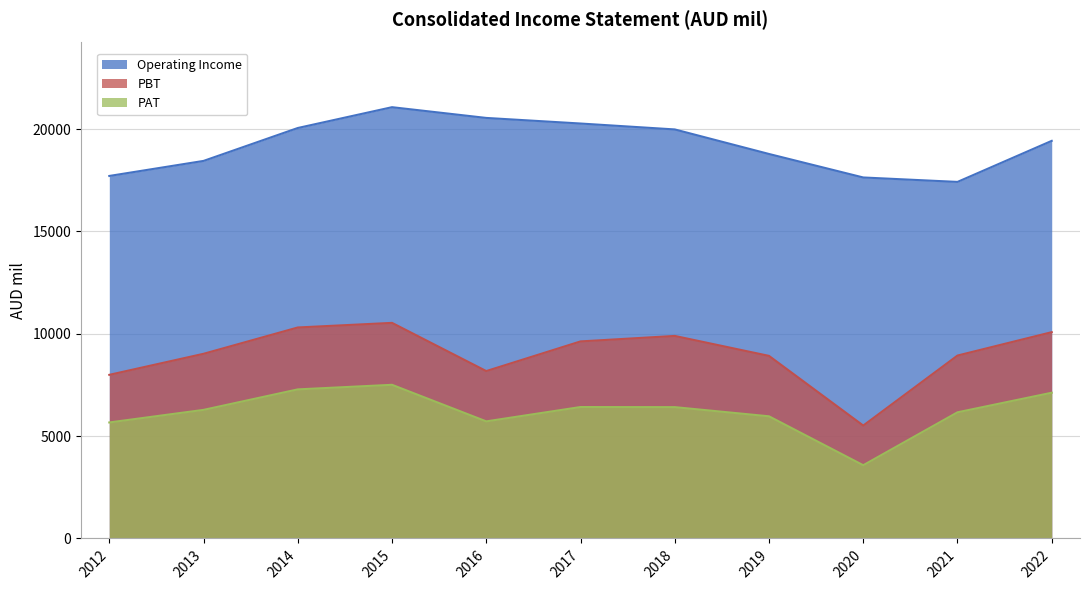

Reading left to right, extract all data points from this chart.

Operating Income: 17711	18446	20054	21071	20546	20273	19984	18785	17637	17420	19426
PBT: 7994	9022	10308	10533	8178	9627	9895	8920	5516	8936	10079
PAT: 5667	6282	7283	7507	5720	6421	6416	5968	3578	6163	7120